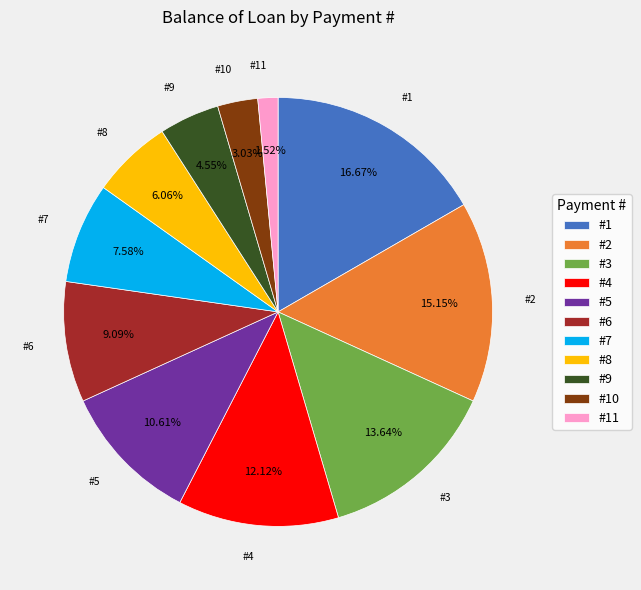

Does any single category account for the majority?

No